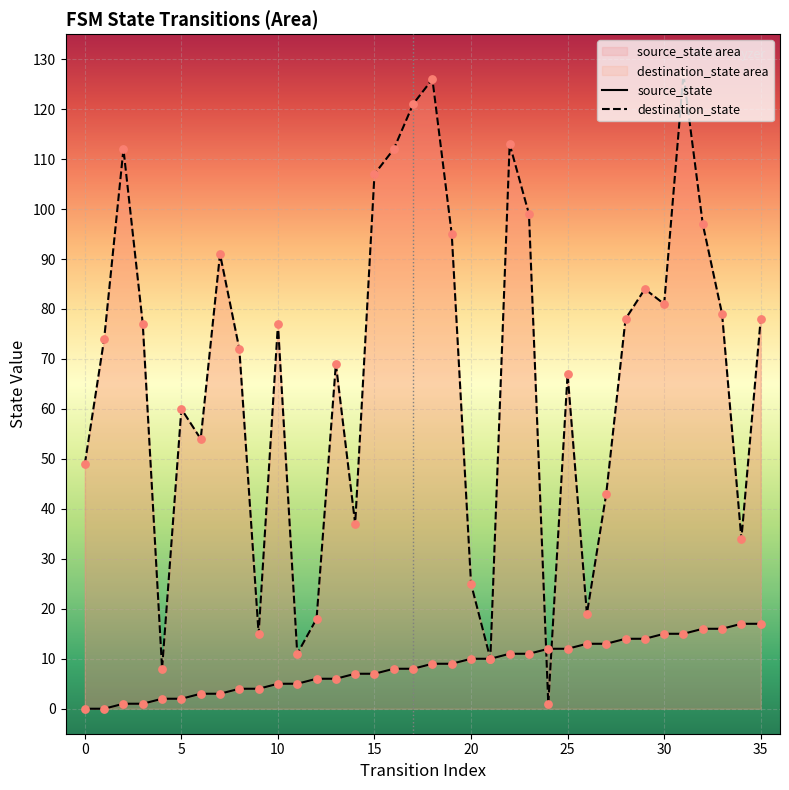

Which series contains the highest Y value?

destination_state